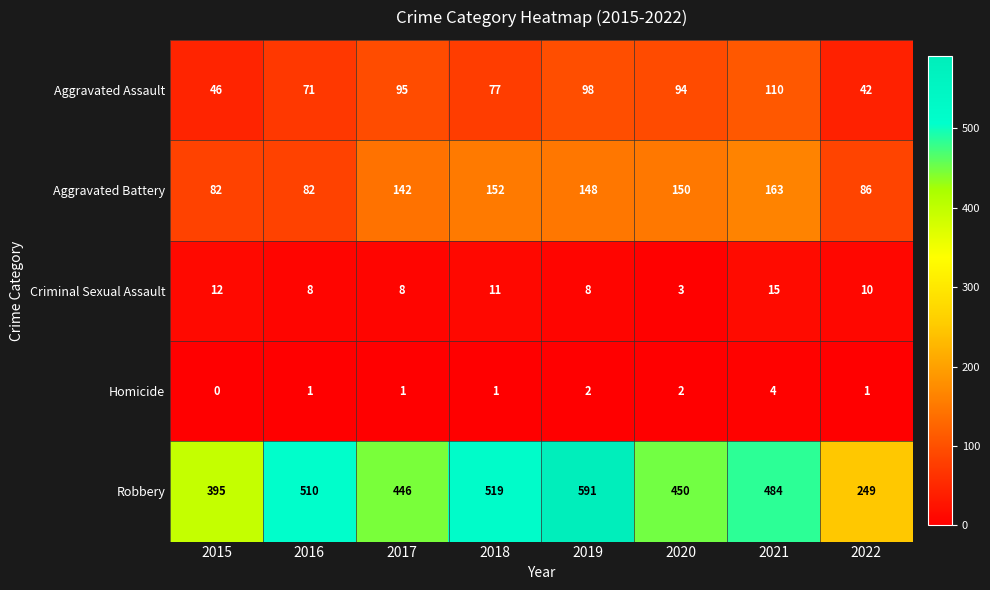

What is the sum of the Aggravated Assault values at 2018 and 2021?

187